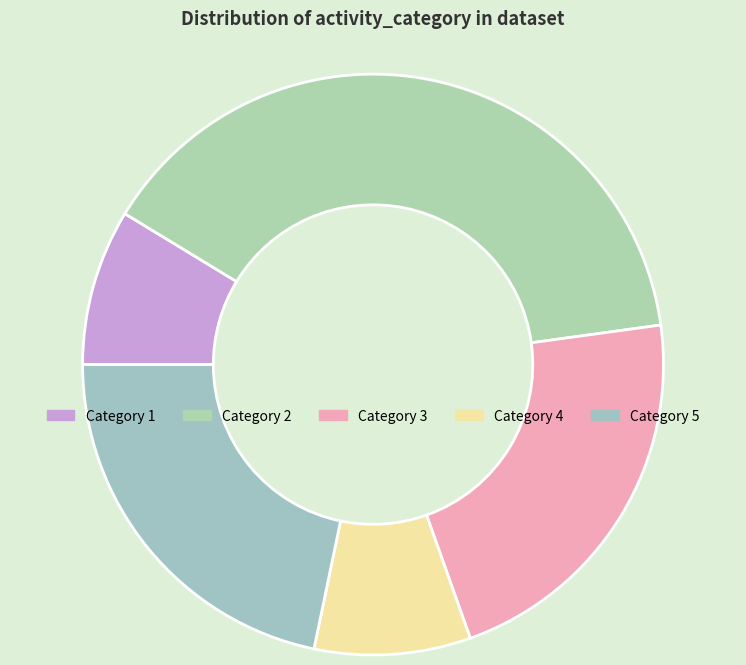

Rank the categories by value from highest to lowest.

2, 3, 5, 1, 4